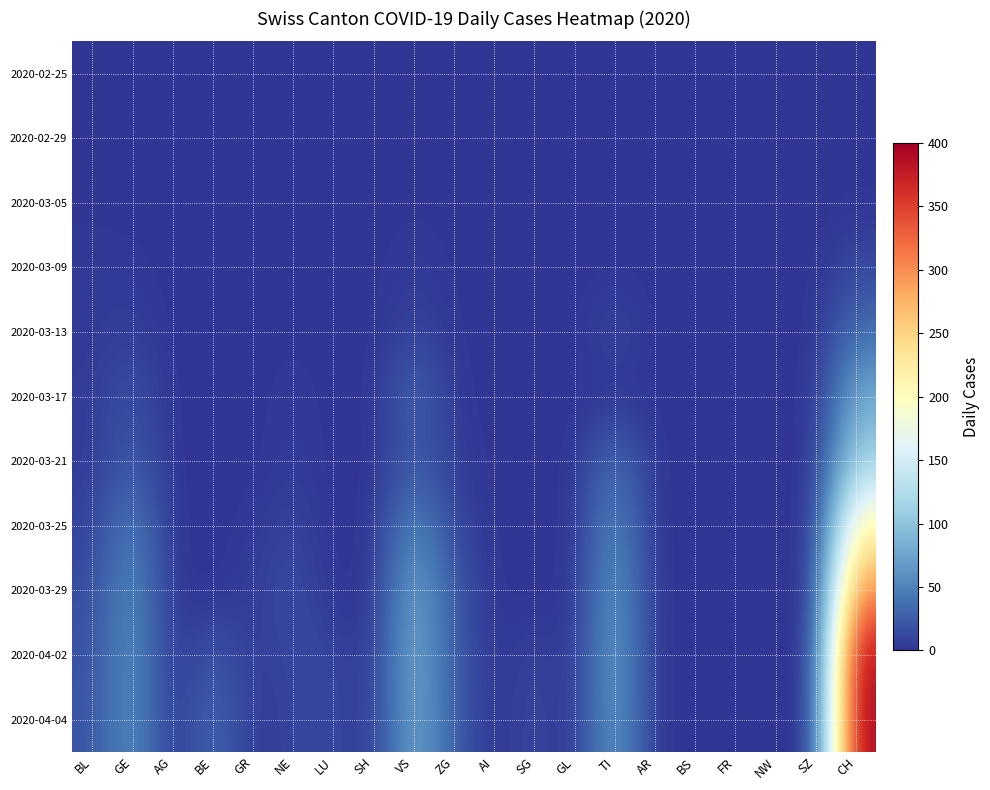

Between SZ and AG, which is larger?

SZ